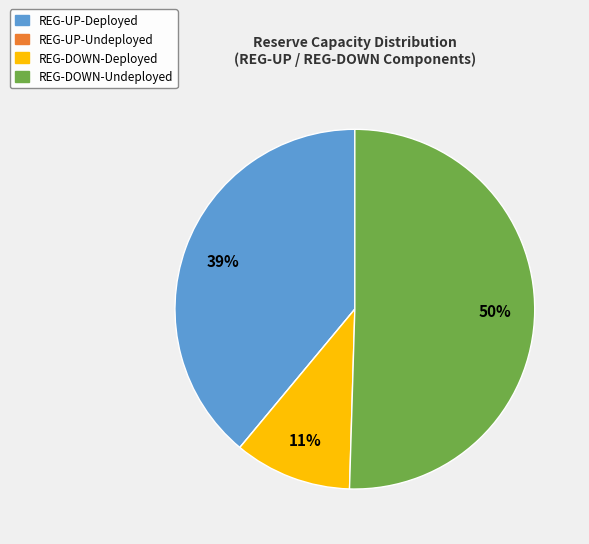

What percentage is the REG-DOWN-Undeployed slice, to the nearest percent?

50%